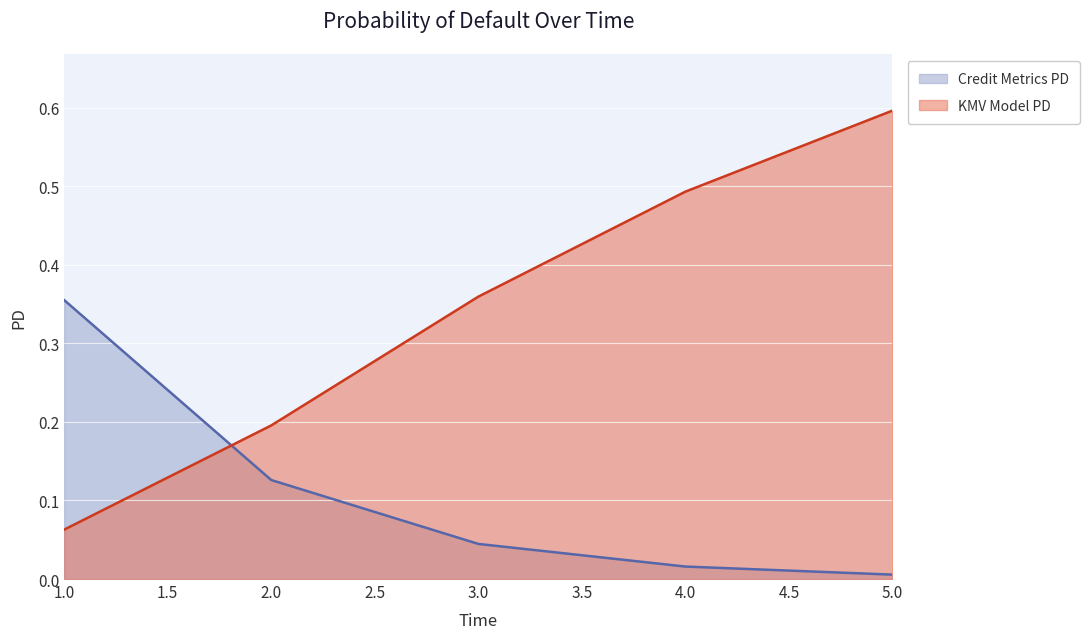

The KMV Model PD series shows 0.6 at 3. True or false?

False